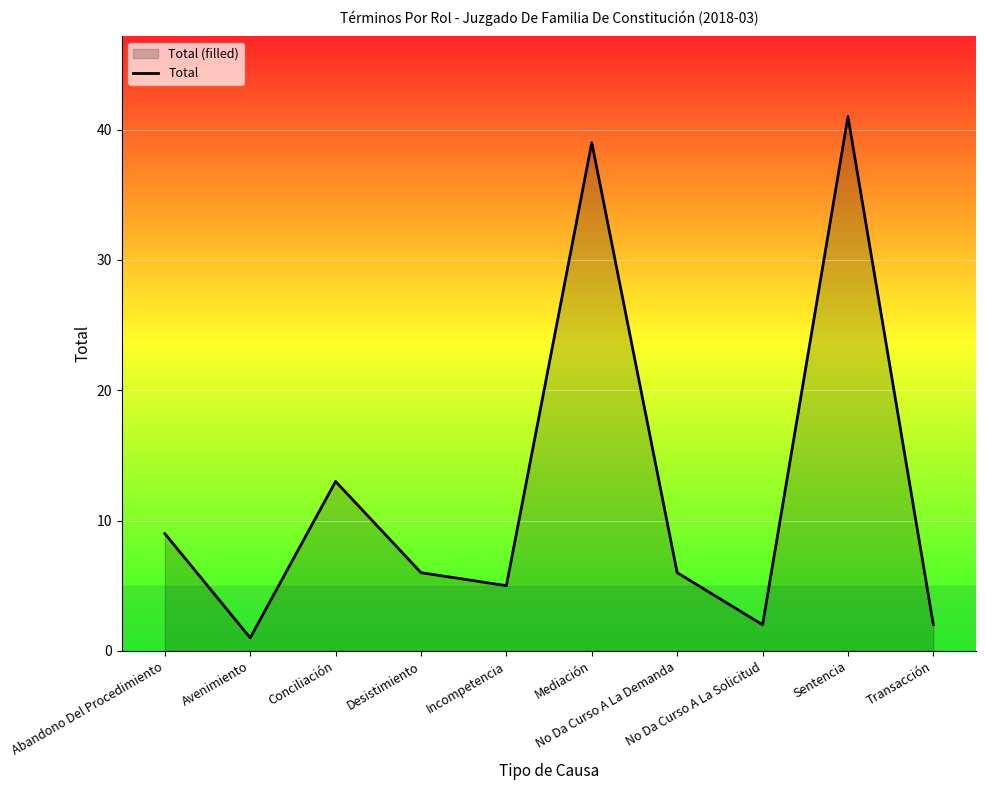

What is the sum of all values?

124